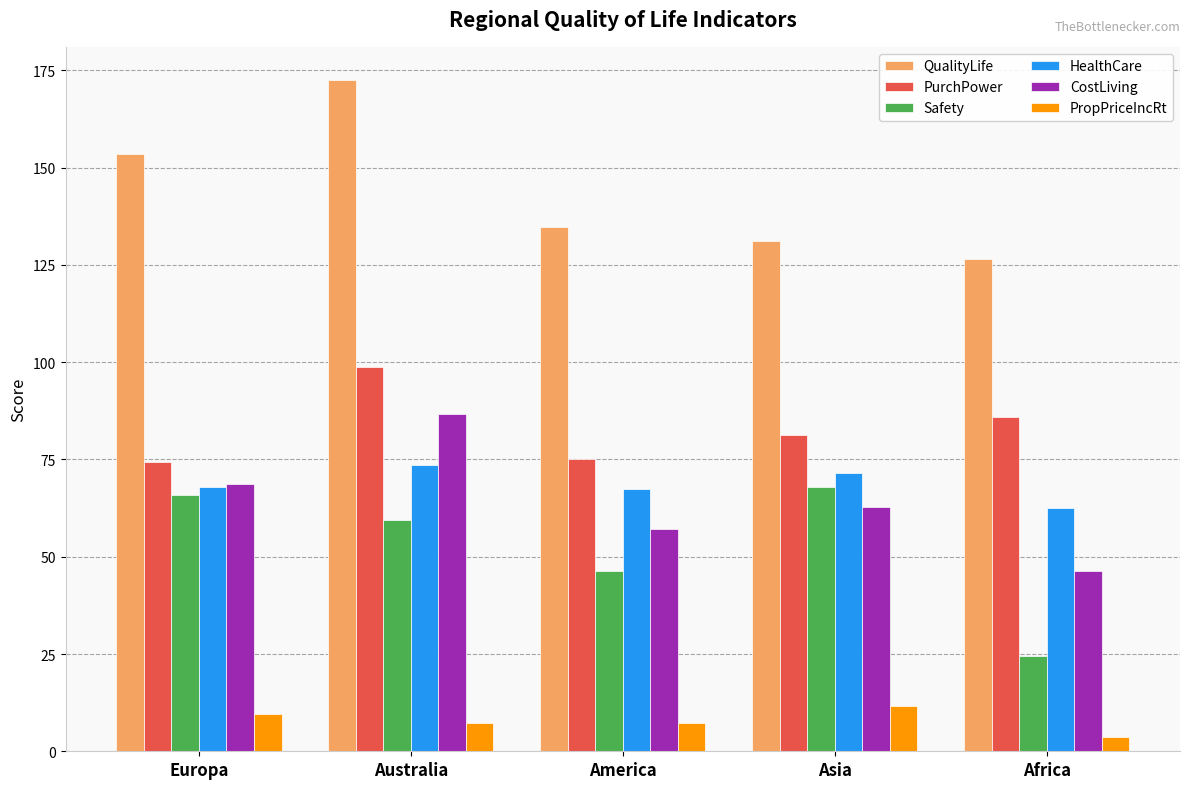

List the labels in order of QualityLife value, smallest first.

Africa, Asia, America, Europa, Australia